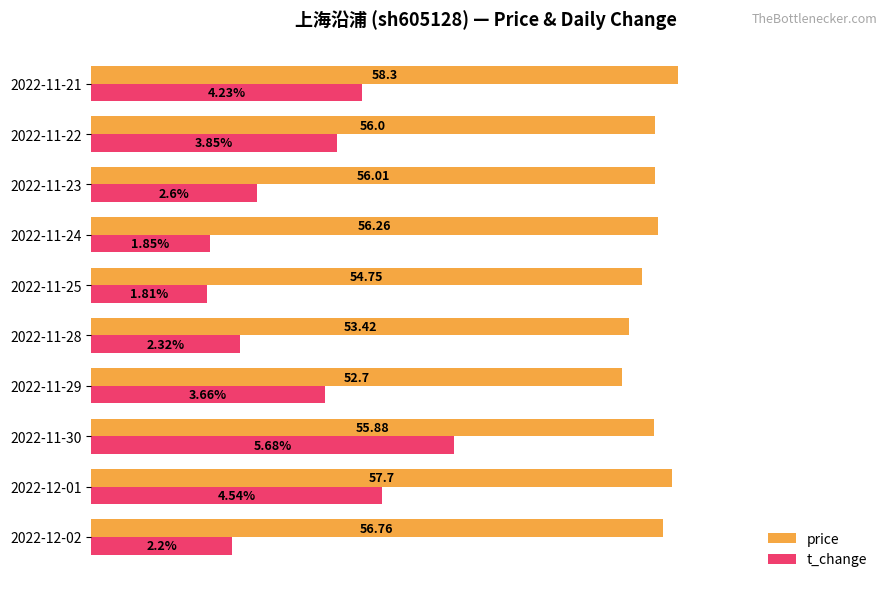

What are all the series names shown in the legend?

price, t_change